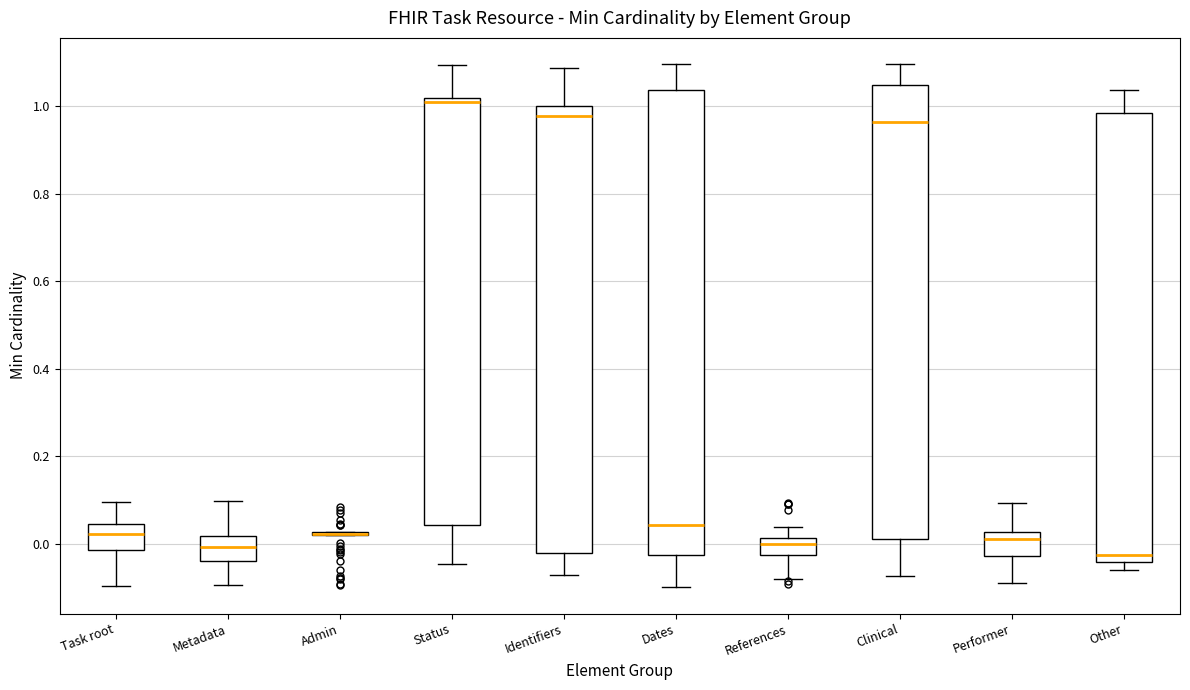

Reading left to right, transcribe this box plot: for each box, give where its median line is, the range the box spans, and where its two whiskers end, as read against the y-axis. The values are not printed on the chart, so give them approximately, as read against the axis.

Task root: median 0.02, box -0.02 to 0.04, whiskers -0.10 to 0.10
Metadata: median 0.00, box -0.04 to 0.02, whiskers -0.10 to 0.10
Admin: box collapsed to a line at 0.02, whiskers 0.02 to 0.02
Status: median 1.00, box 0.04 to 1.02, whiskers -0.04 to 1.10
Identifiers: median 0.98, box -0.02 to 1.00, whiskers -0.08 to 1.08
Dates: median 0.04, box -0.02 to 1.04, whiskers -0.10 to 1.10
References: median 0.00, box -0.02 to 0.02, whiskers -0.08 to 0.04
Clinical: median 0.96, box 0.02 to 1.04, whiskers -0.08 to 1.10
Performer: median 0.02 (just below the box's upper edge), box -0.02 to 0.02, whiskers -0.08 to 0.10
Other: median -0.02, box -0.04 to 0.98, whiskers -0.06 to 1.04